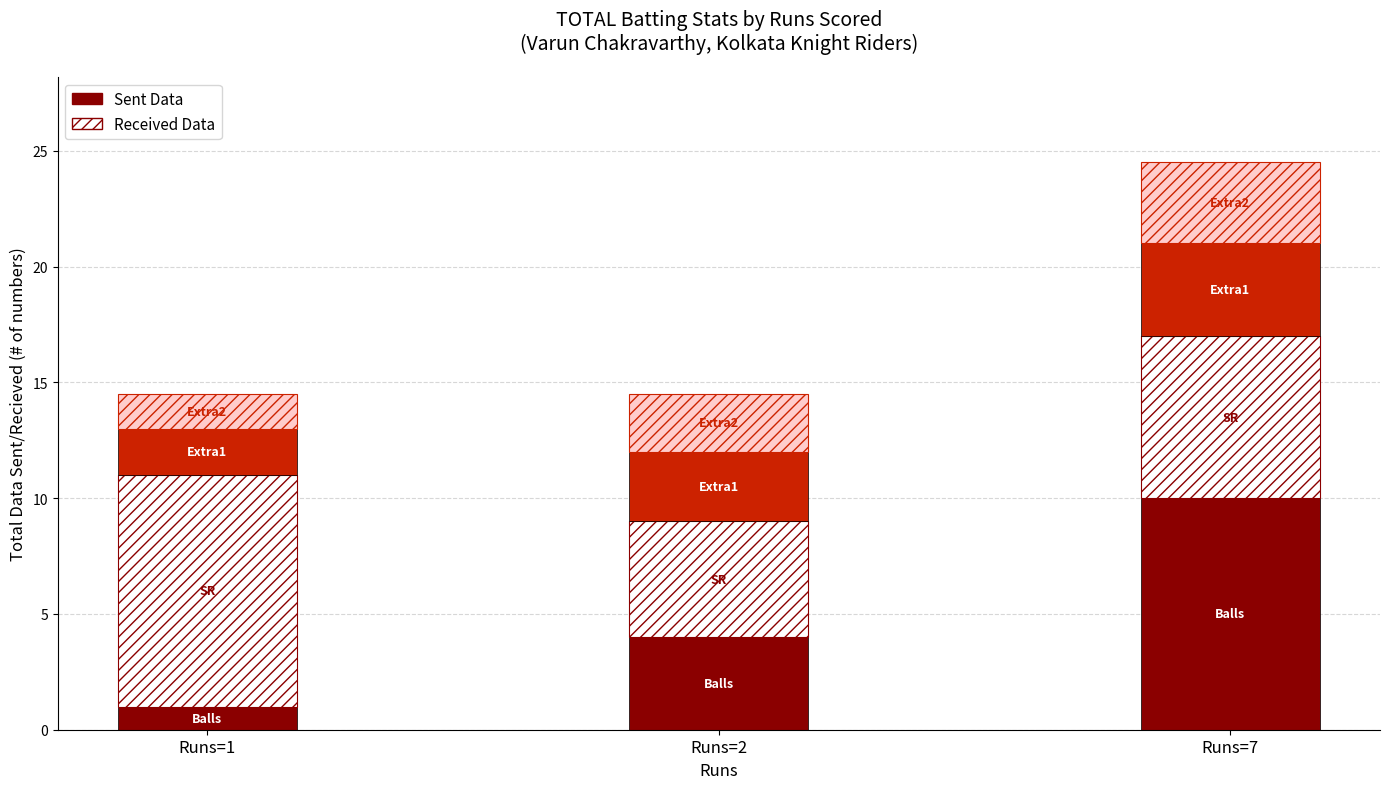

What is the total value across all series at Runs=2?

14.5